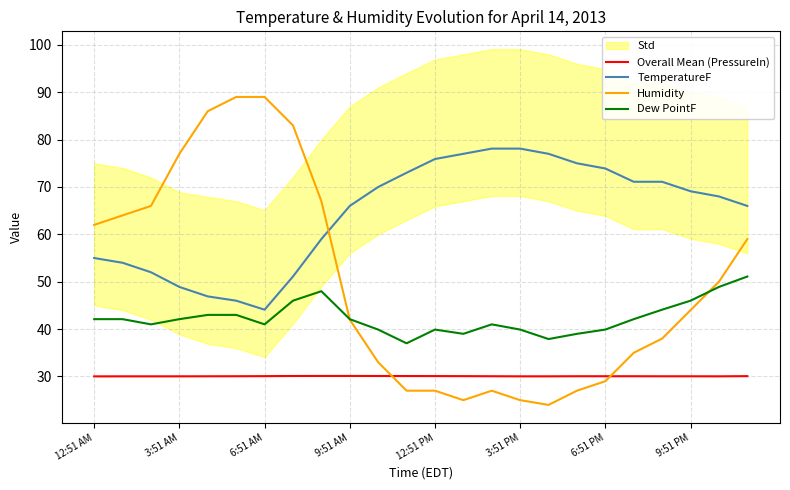

What is the highest value of the Overall Mean (PressureIn) series?

30.1